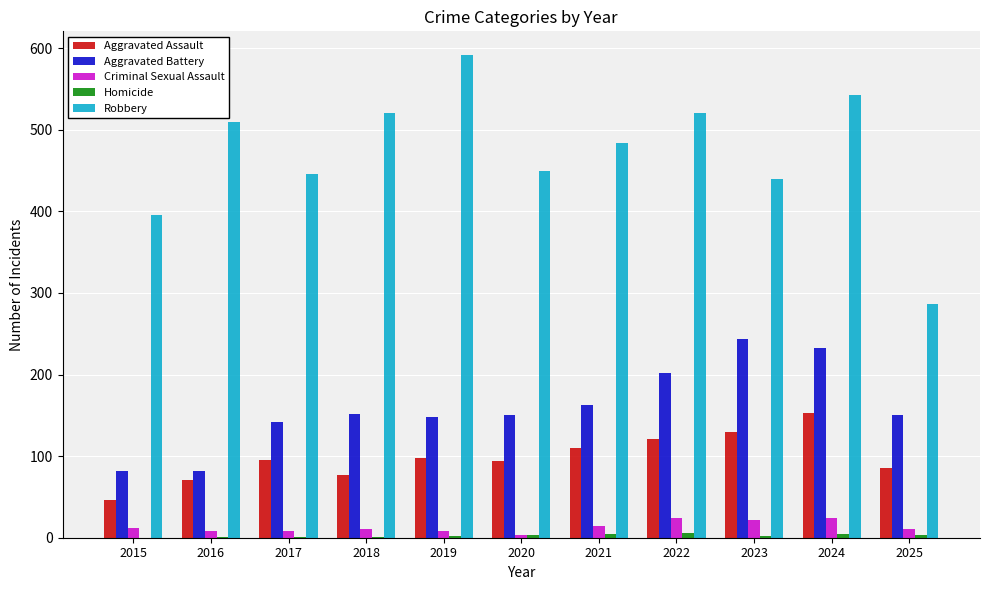

Are the bars horizontal?

No